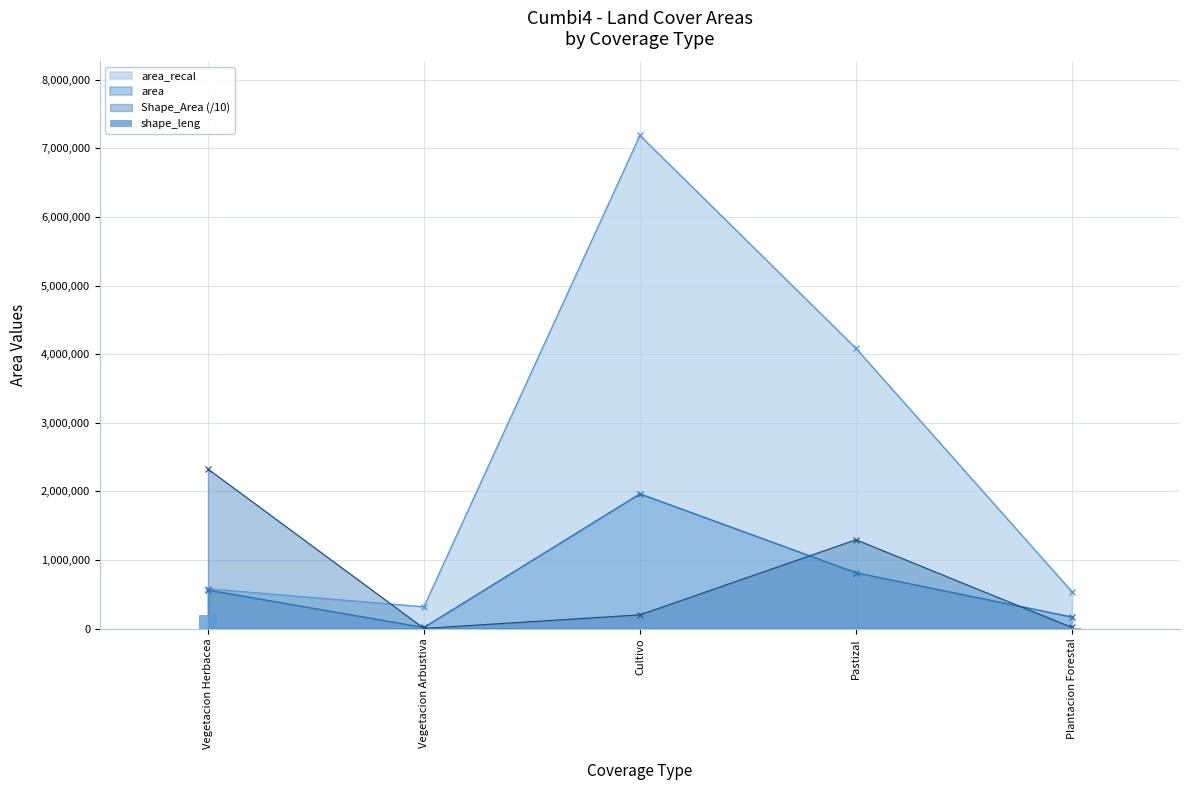

Is the value of area_recal at Vegetacion Arbustiva greater than the value of Shape_Area (/10) at Vegetacion Arbustiva?

Yes